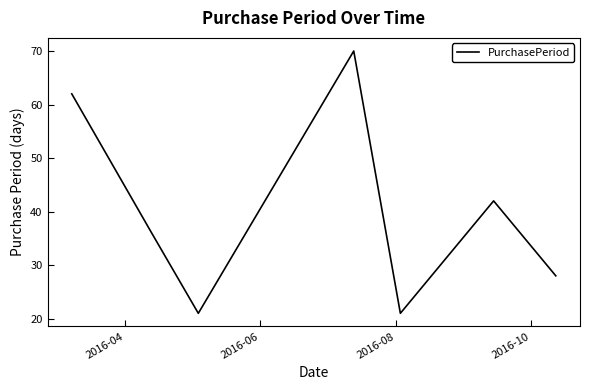

How many interior local peaks (higher than both neighbors) does the data have?

2